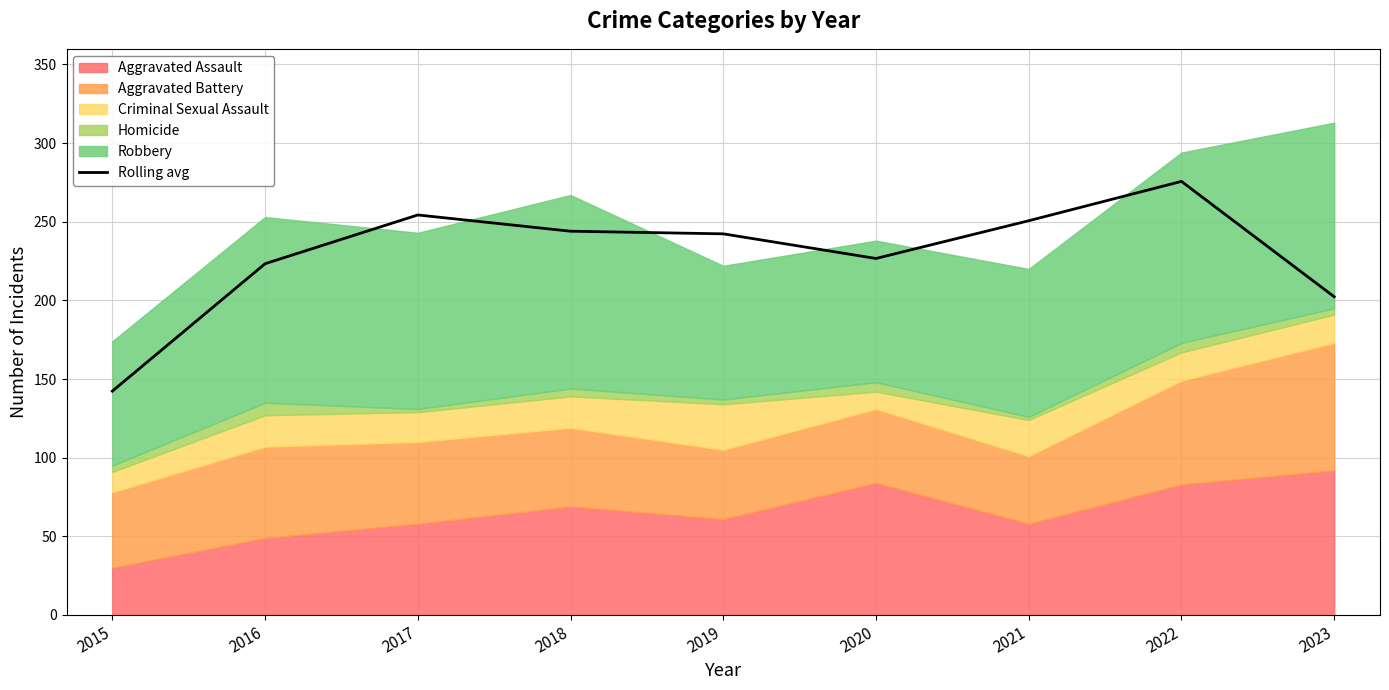

Which category has the lowest value across all series?

2015